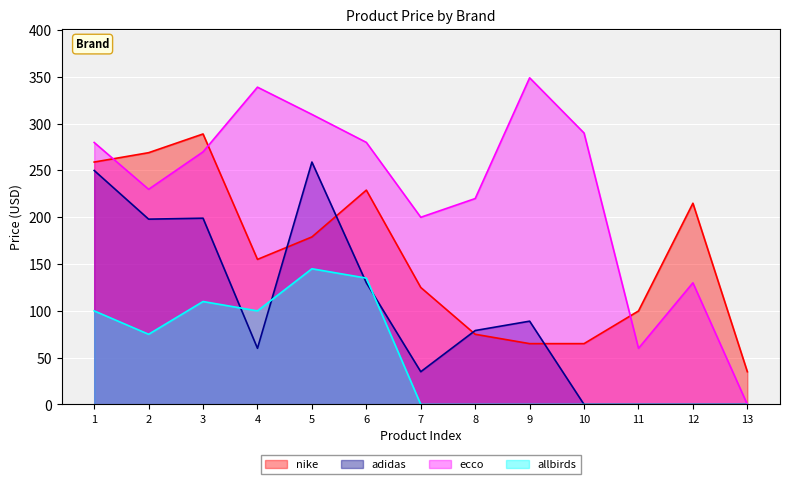

At which category does the chart reach its minimum across all series?

10